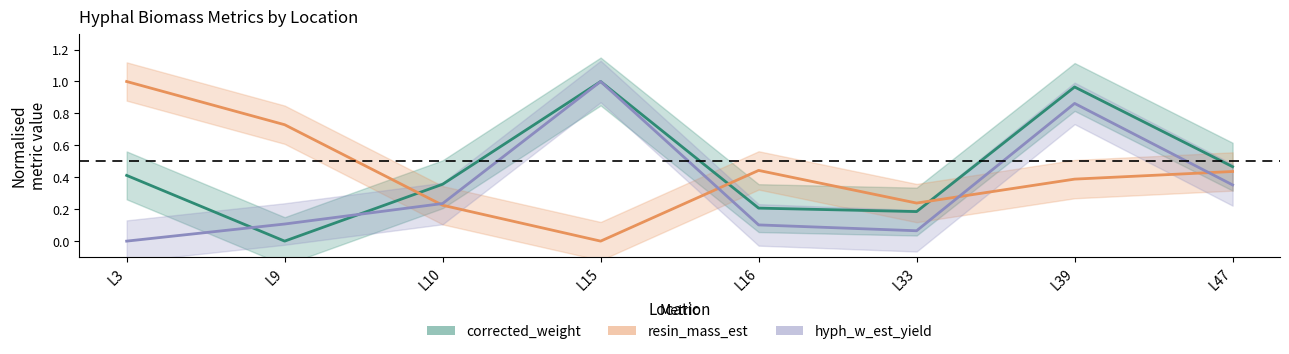

How many times do corrected_weight and resin_mass_est cross each other?

3